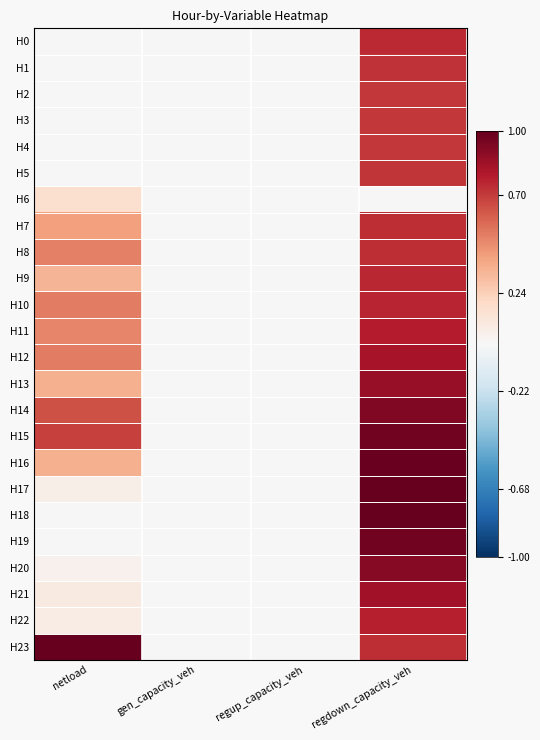

What is the total value across all series at netload?

6.2